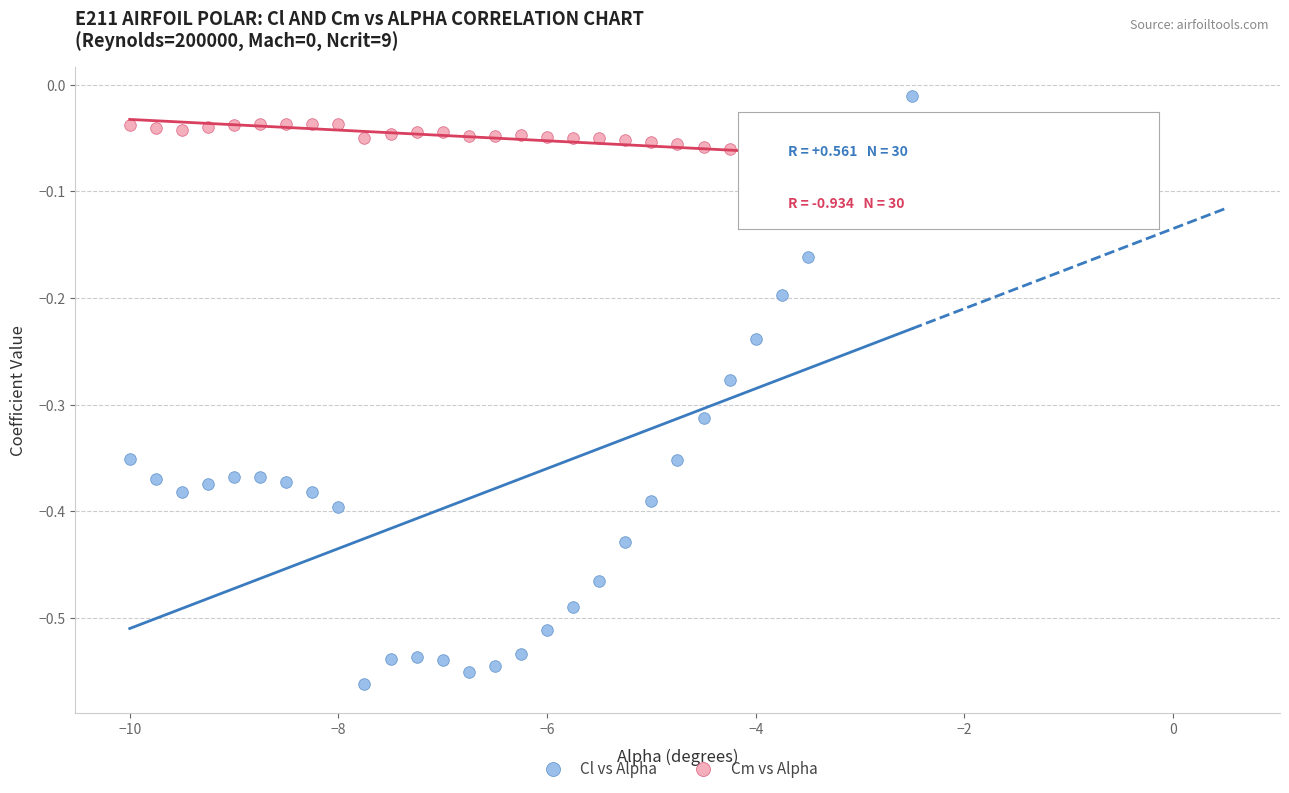

What are all the series names shown in the legend?

Cl vs Alpha, Cm vs Alpha